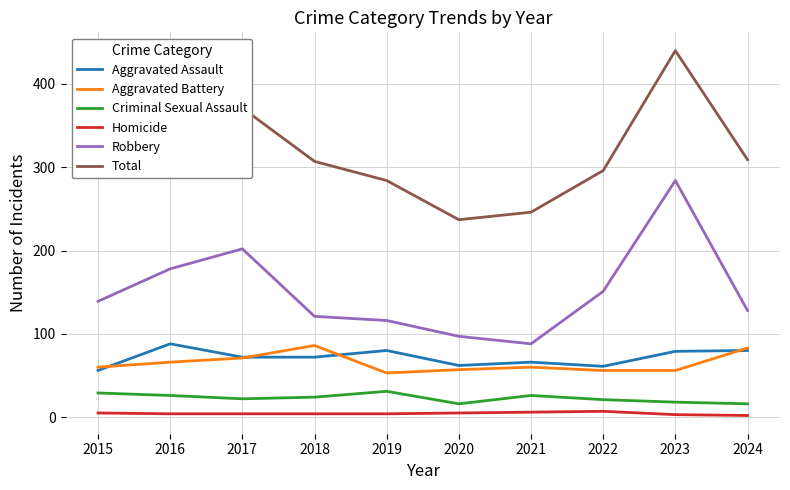

Between 2017 and 2023, which series saw the biggest shift?

Robbery